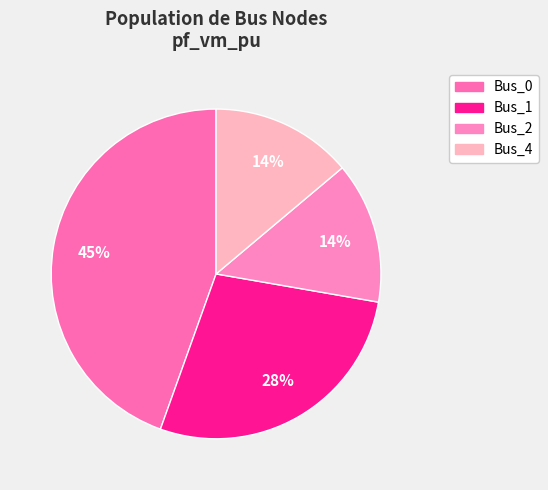

Is there a majority slice in this chart?

No